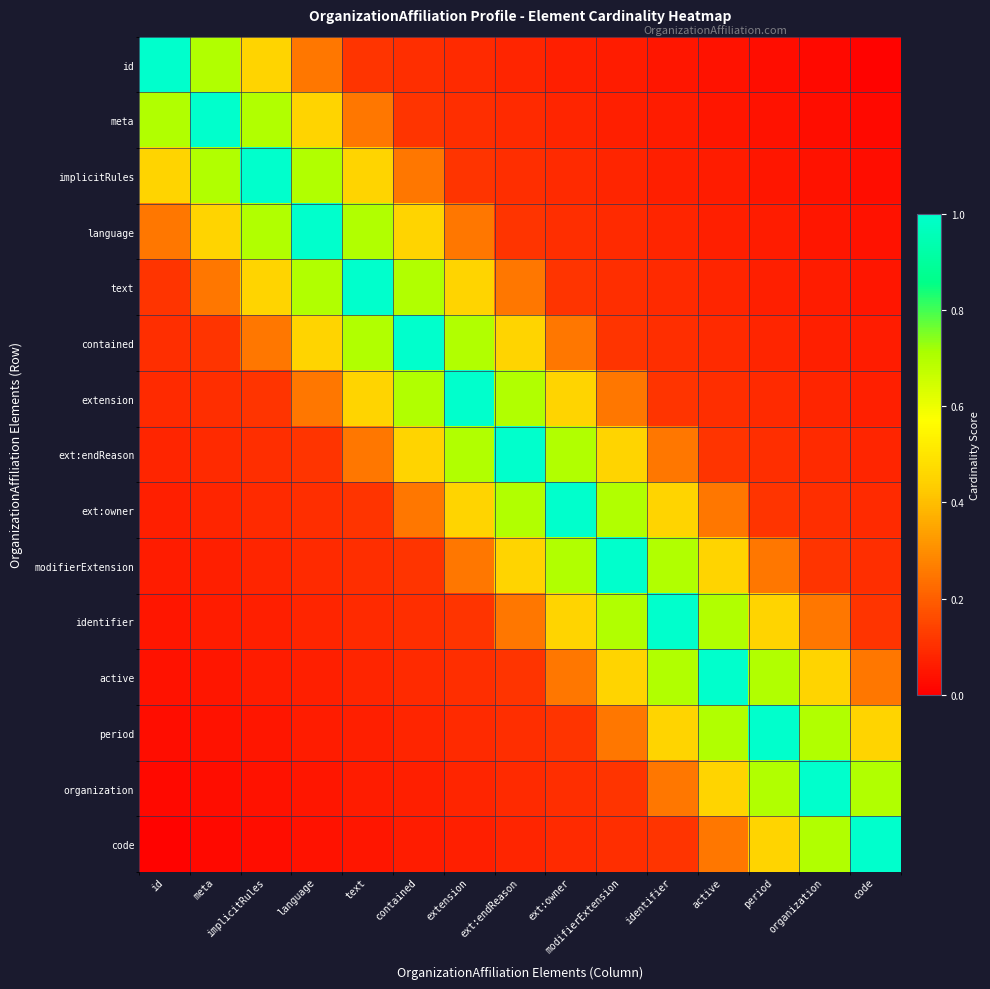

Rank the series at modifierExtension from highest to lowest value.

modifierExtension, ext:owner, identifier, ext:endReason, active, extension, period, contained, organization, text, code, language, implicitRules, meta, id